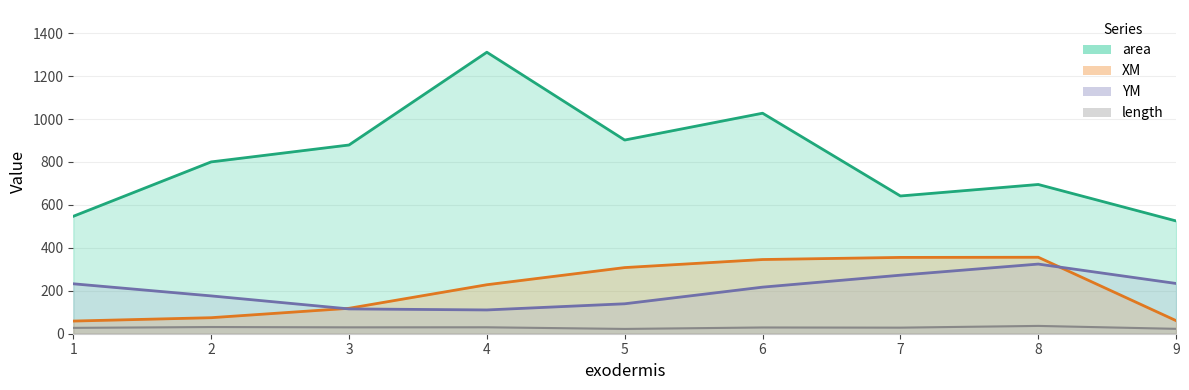

Reading left to right, list all the values displayed in this chart.

area: 1=546.9	2=800.3	3=879.1	4=1311.2	5=902.2	6=1027.1	7=641.6	8=695.2	9=525.2
XM: 1=59.0	2=74.6	3=118.4	4=228.2	5=308.1	6=345.6	7=355.5	8=356.2	9=60.9
YM: 1=232.6	2=176.2	3=115.6	4=110.7	5=139.5	6=217.0	7=272.7	8=324.4	9=234.1
length: 1=27.3	2=31.2	3=29.7	4=30.0	5=22.3	6=29.1	7=28.3	8=36.4	9=22.8